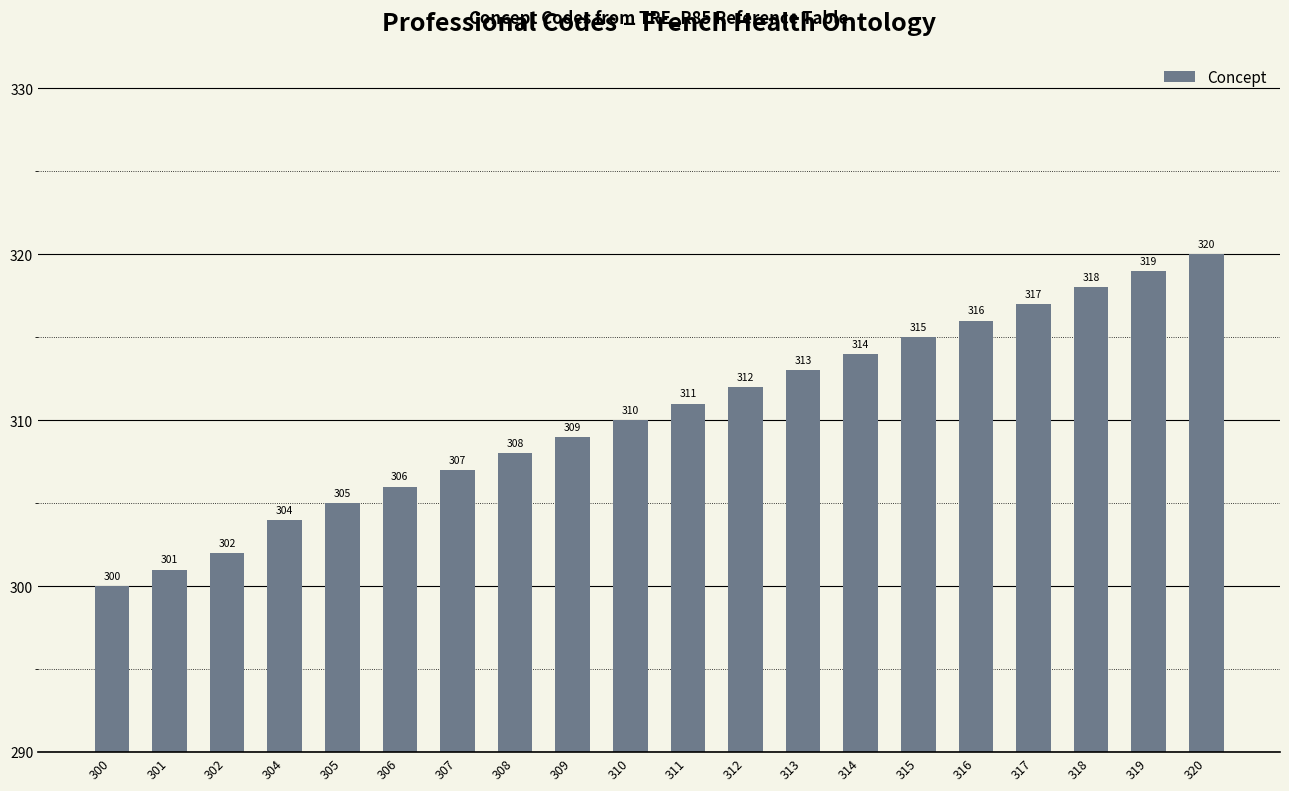

What is the smallest value displayed?

300